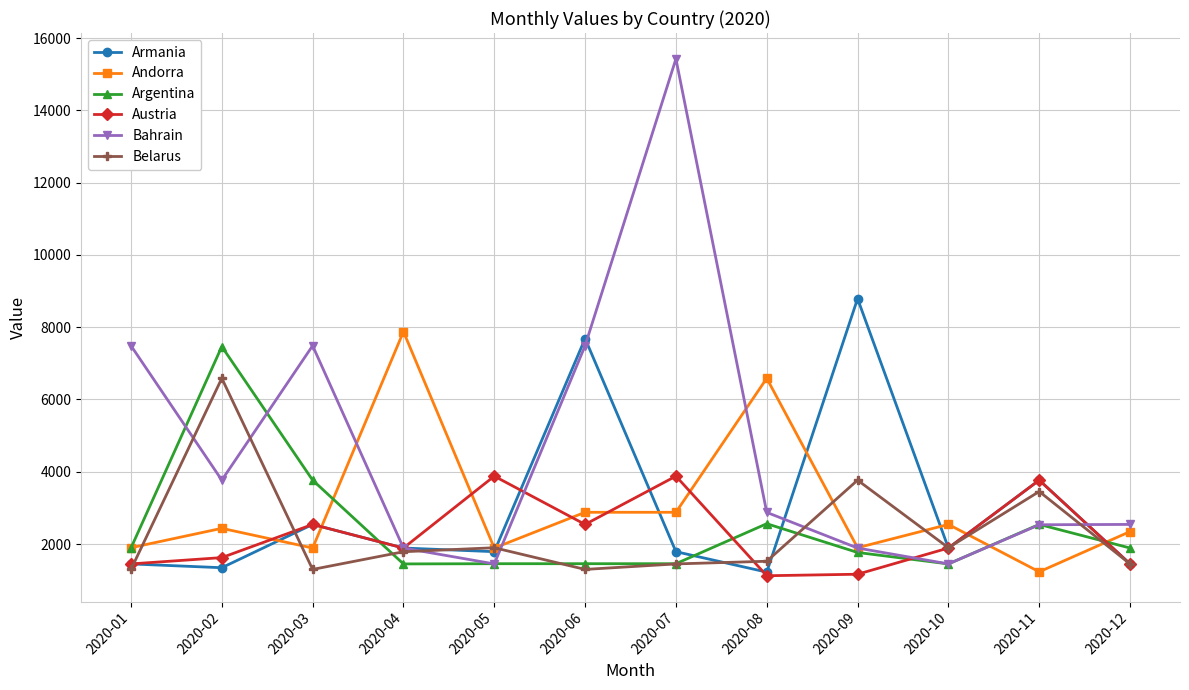

What are all the series names shown in the legend?

Armania, Andorra, Argentina, Austria, Bahrain, Belarus